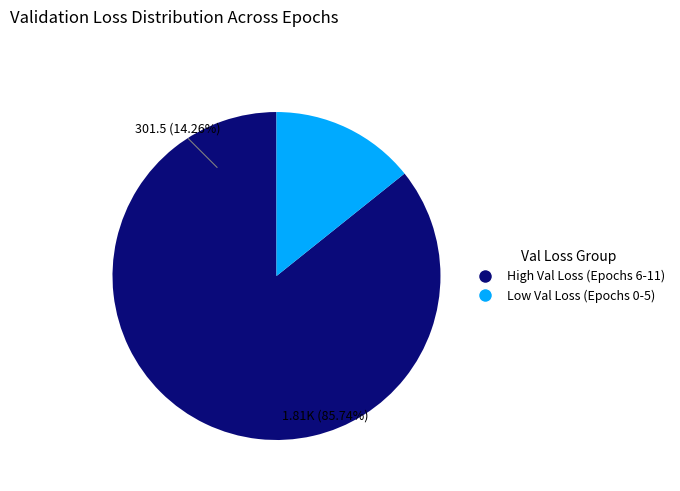

Is it true that Epoch 4 is 17% of the pie?

False